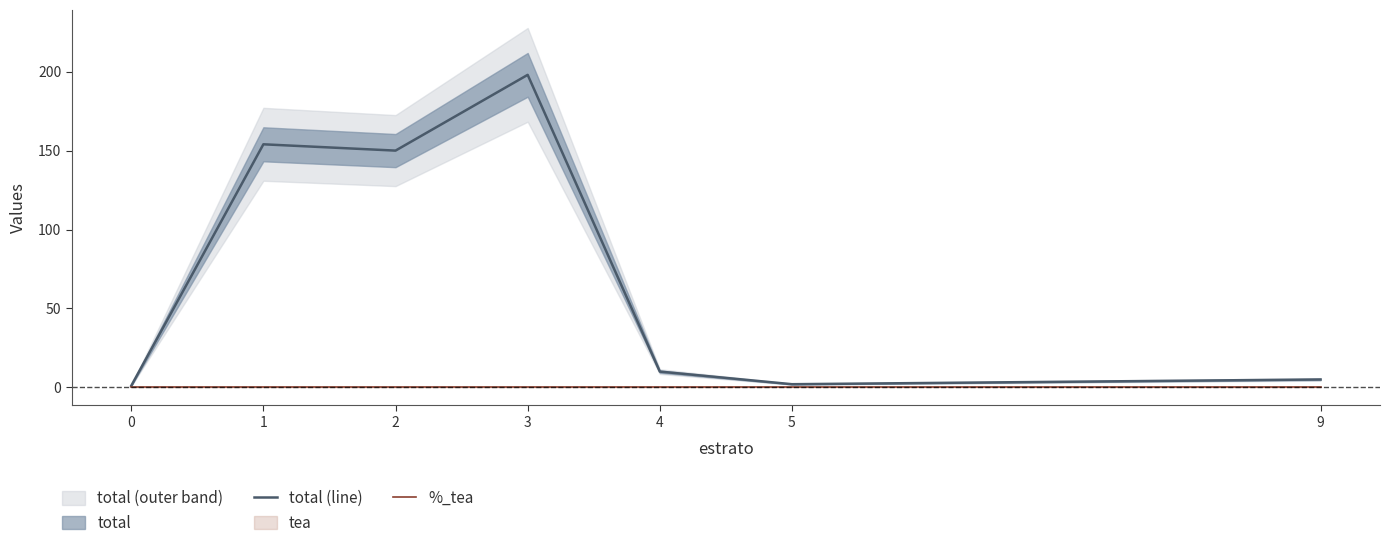

True or false: total (line) and %_tea intersect in this chart.

False